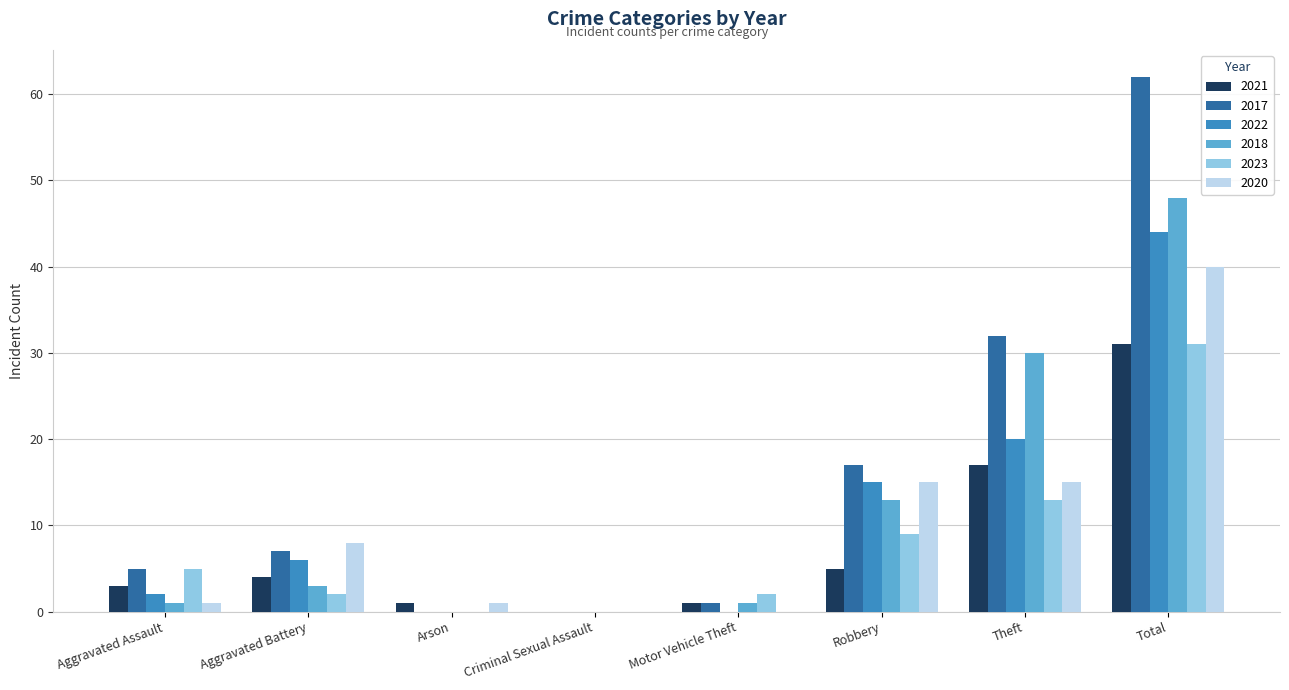

At which label does 2021 reach its peak?

Total